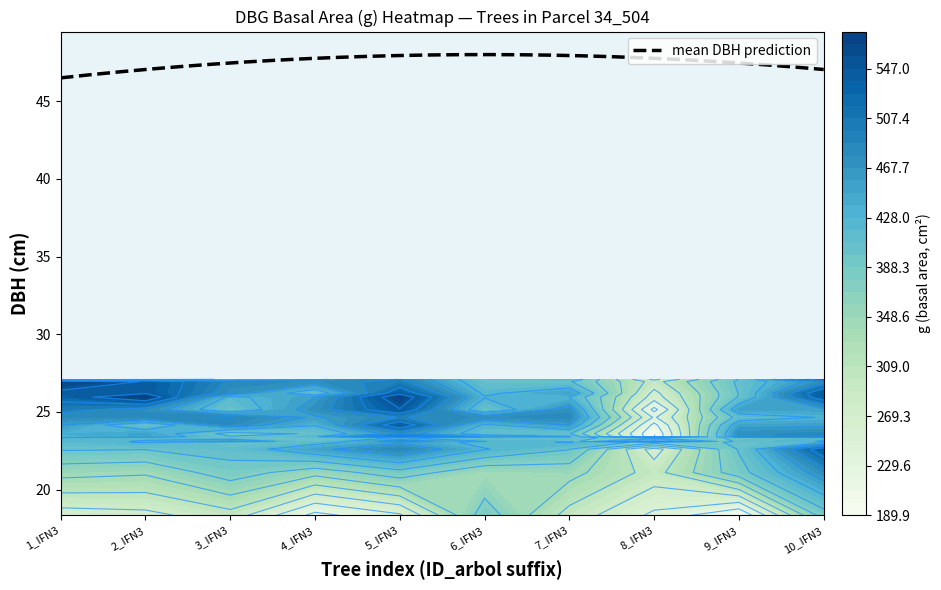

What is the average value of the IFN3_34_504_A_1_1_IFN3 series?

441.3